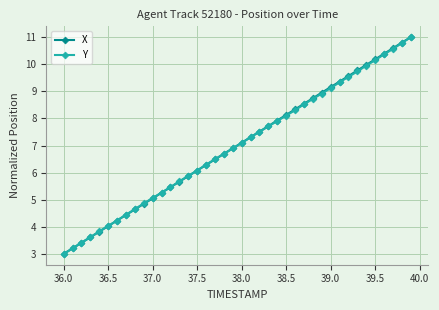

What is the greatest value displayed?

11.0